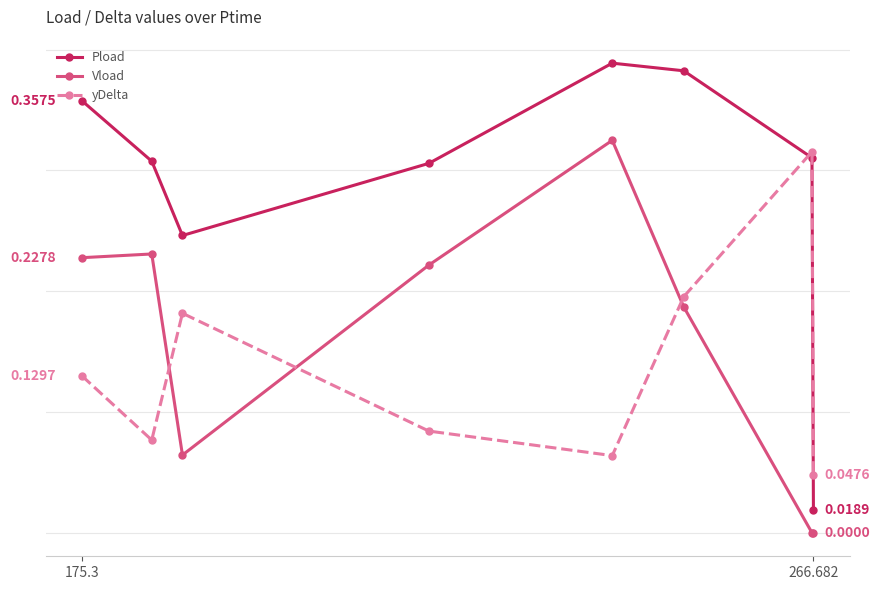

What are all the series names shown in the legend?

Pload, Vload, yDelta